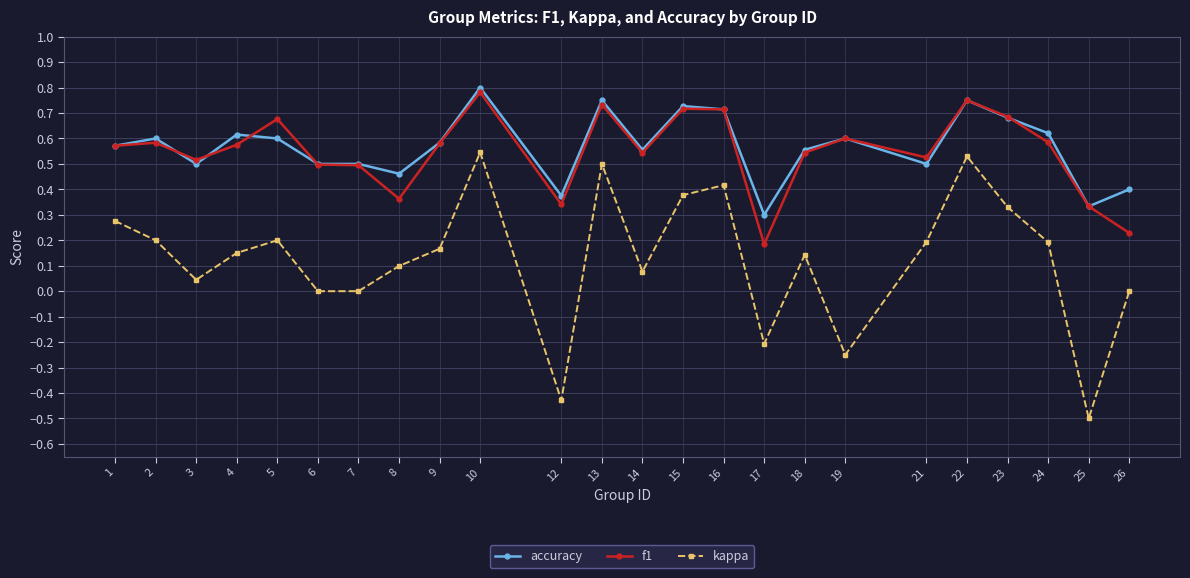

Which series changed the most between 7 and 9?

kappa